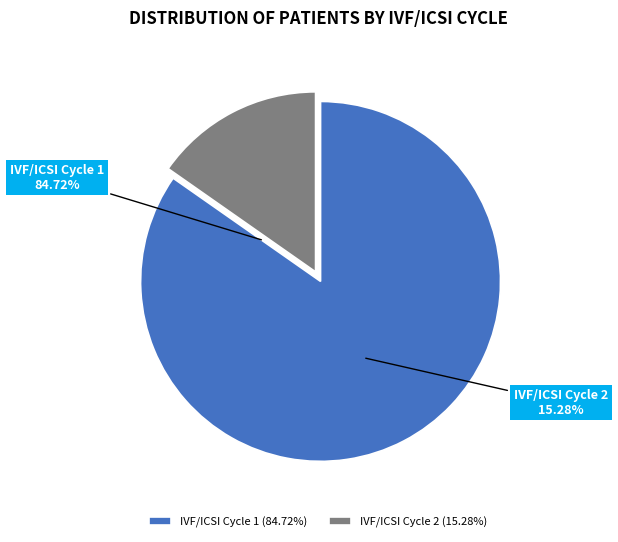

How many slices are in this pie chart?

2